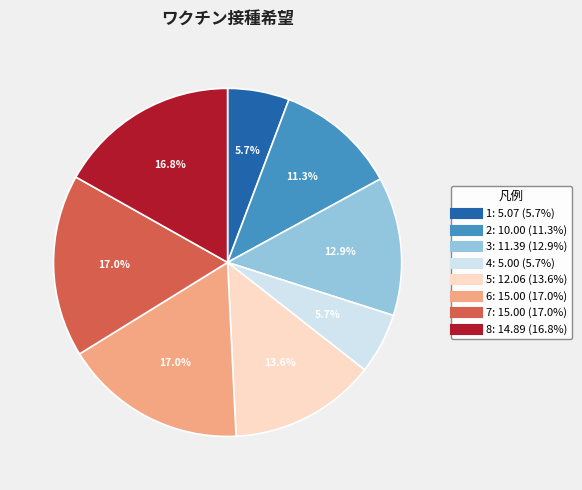

Which has a higher value, 3 or 1?

3